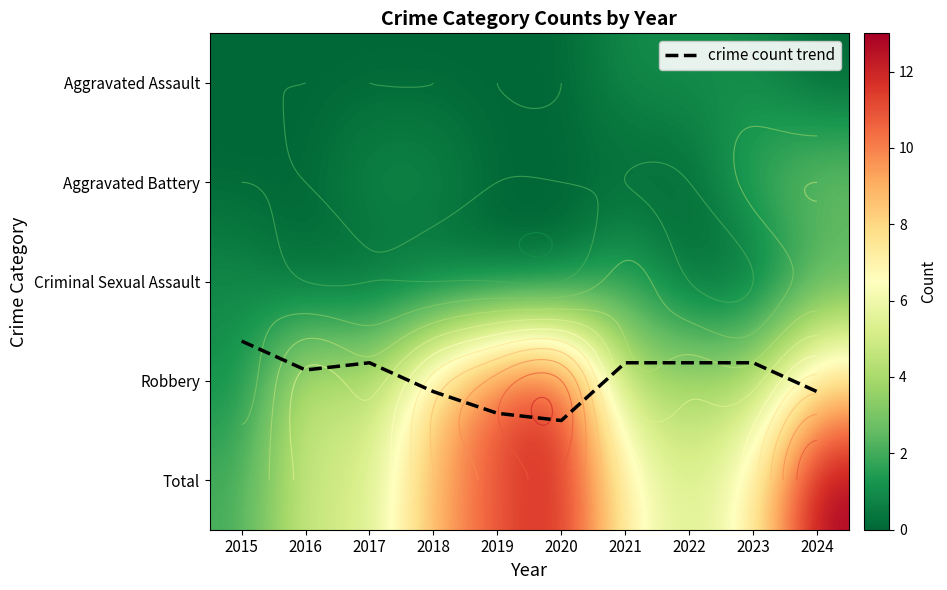

What is the total value across all series at 2023?

16.8